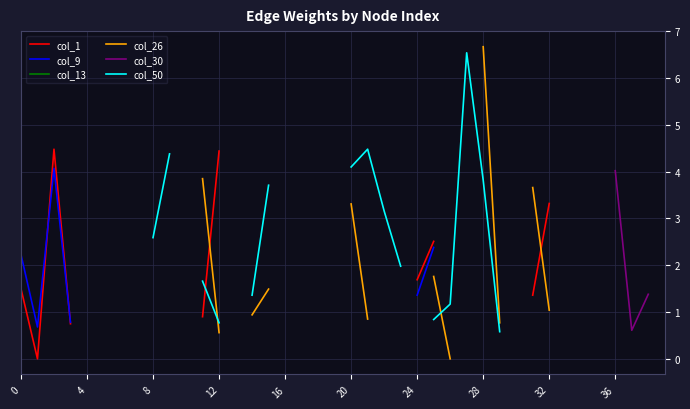

What are all the series names shown in the legend?

col_1, col_9, col_13, col_26, col_30, col_50